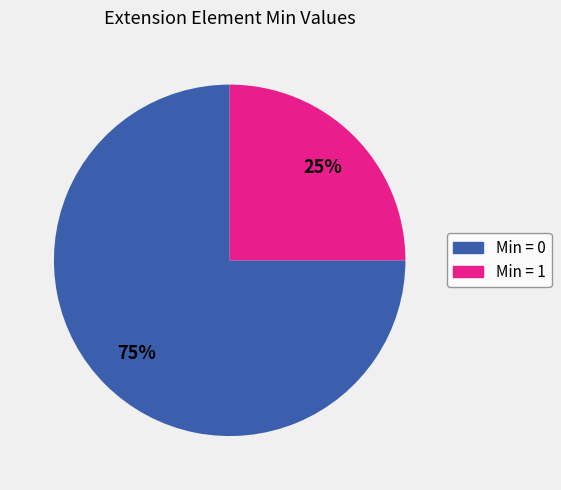

To the nearest percent, what is the average slice percentage?

50%